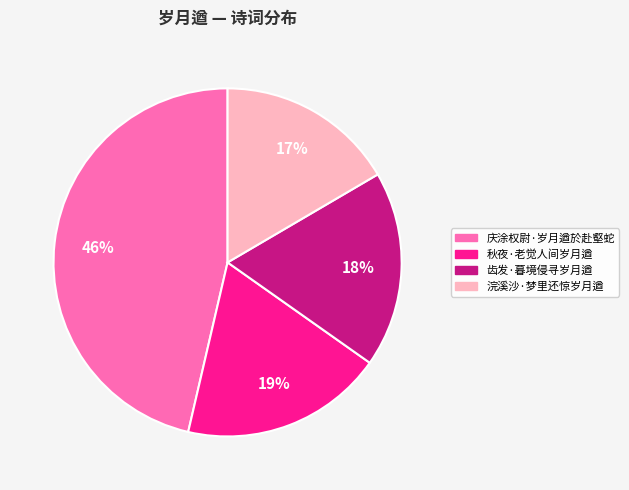

True or false: 秋夜·老觉人间岁月遒 accounts for 19% of the total.

True